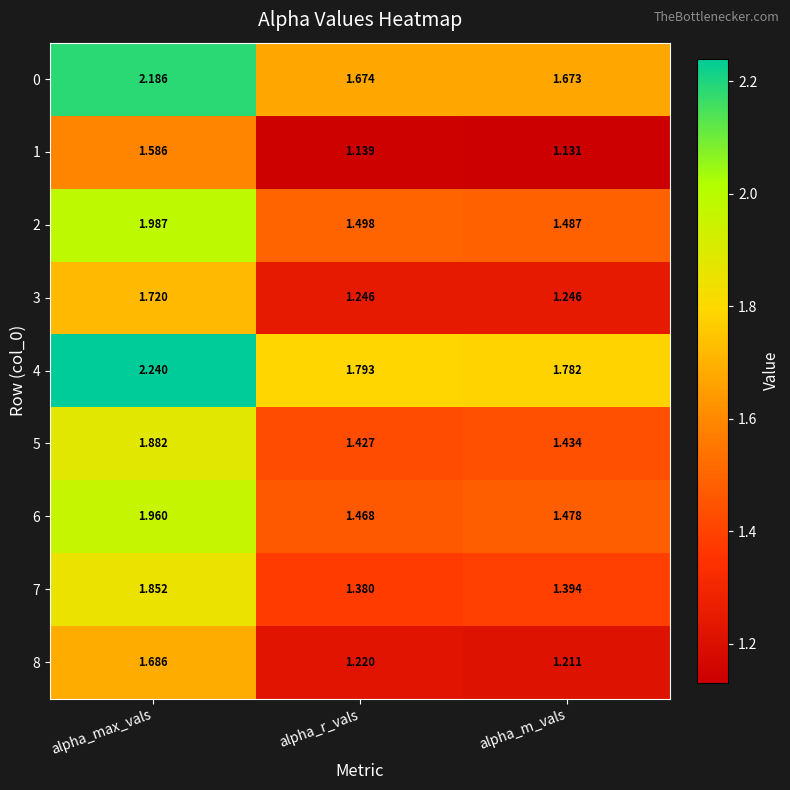

At which category is the sum across all series the highest?

alpha_max_vals